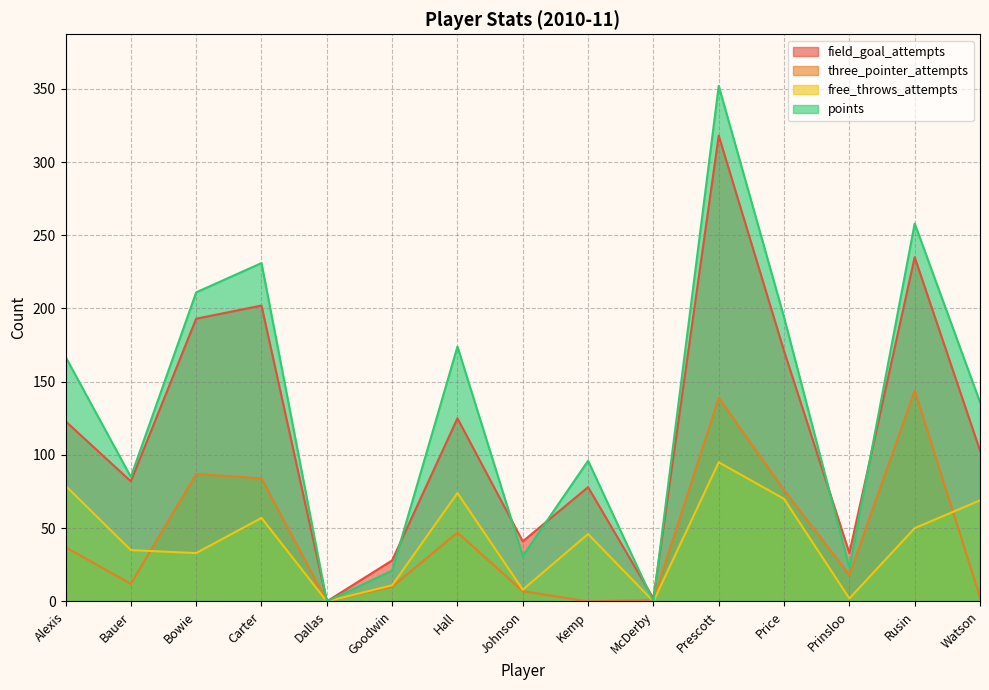

What are all the series names shown in the legend?

field_goal_attempts, three_pointer_attempts, free_throws_attempts, points